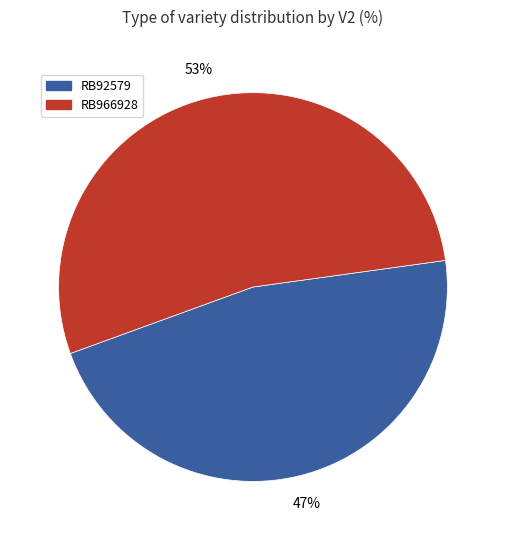

Does any single category account for the majority?

Yes